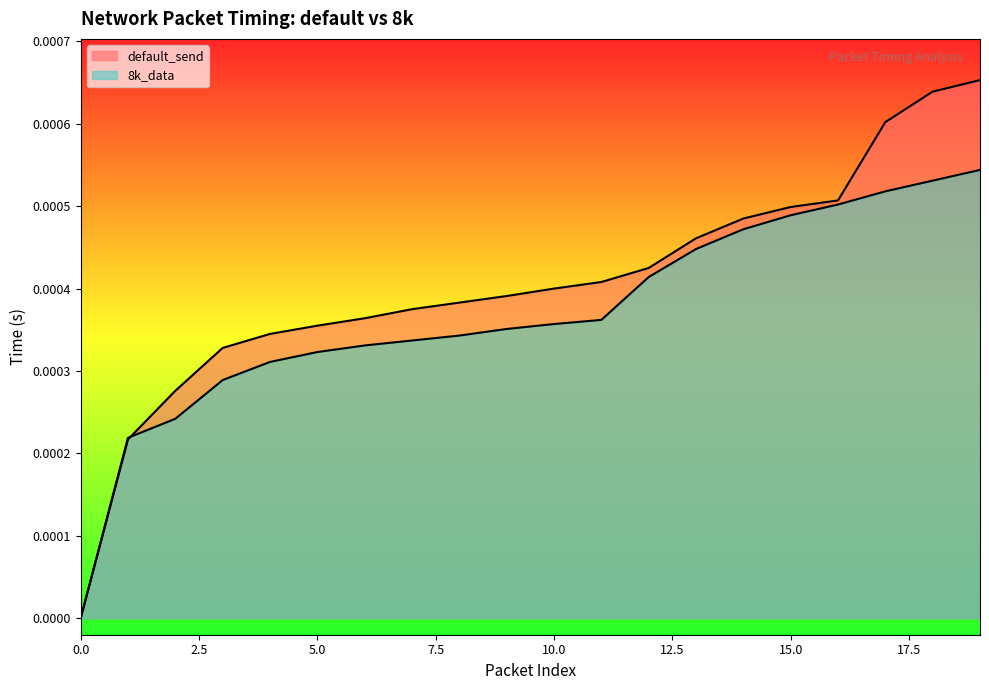

Which series changed the most between 8 and 16?

8k_data